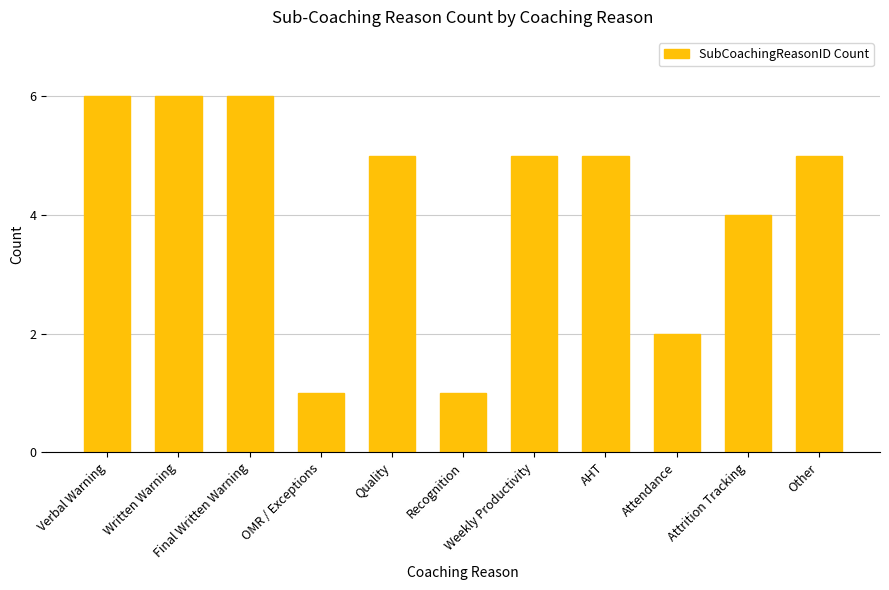

What is the sum of all values?

46